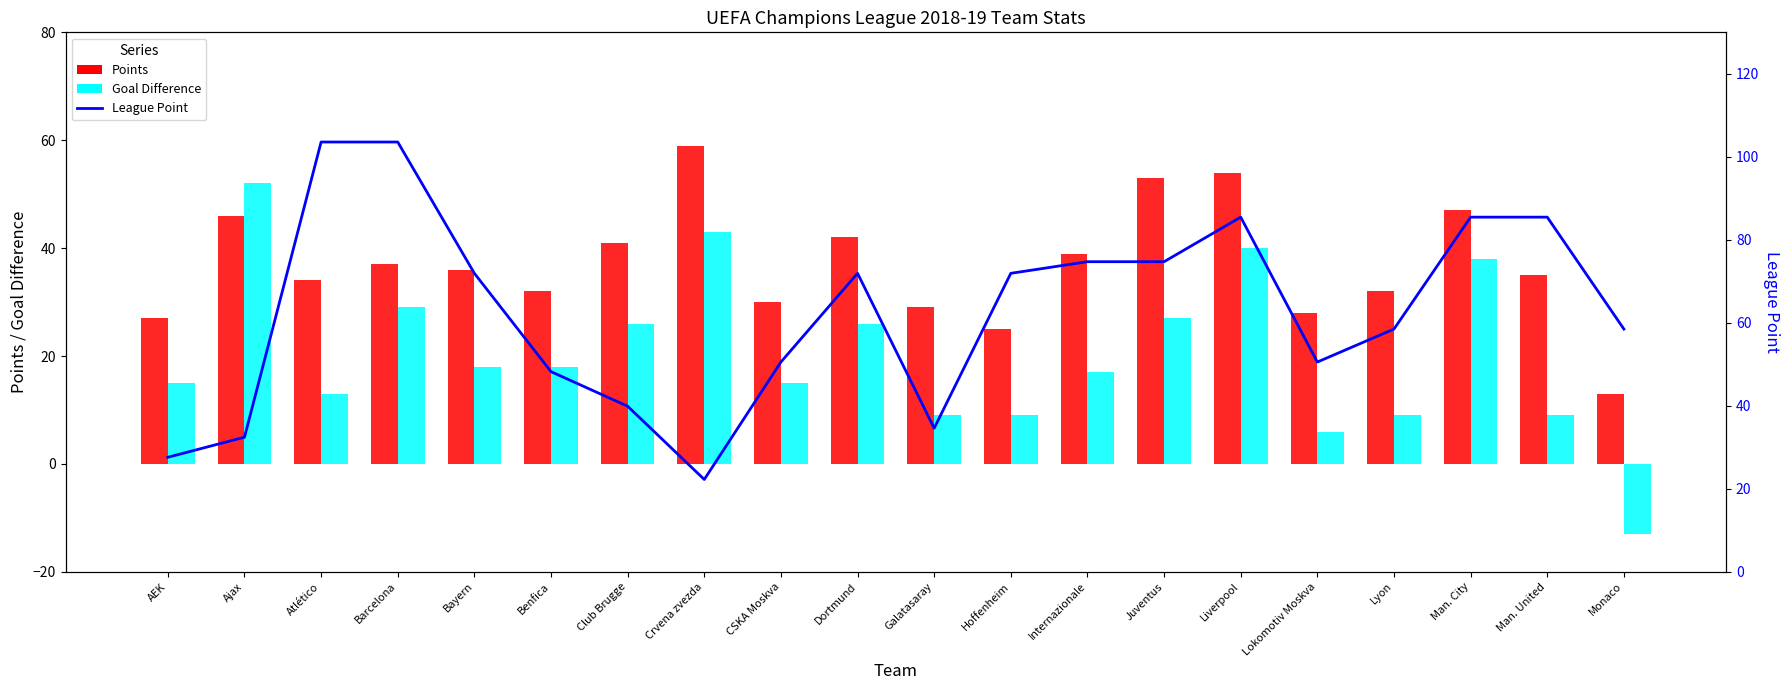

At which label is Goal Difference closest to 19?

Bayern